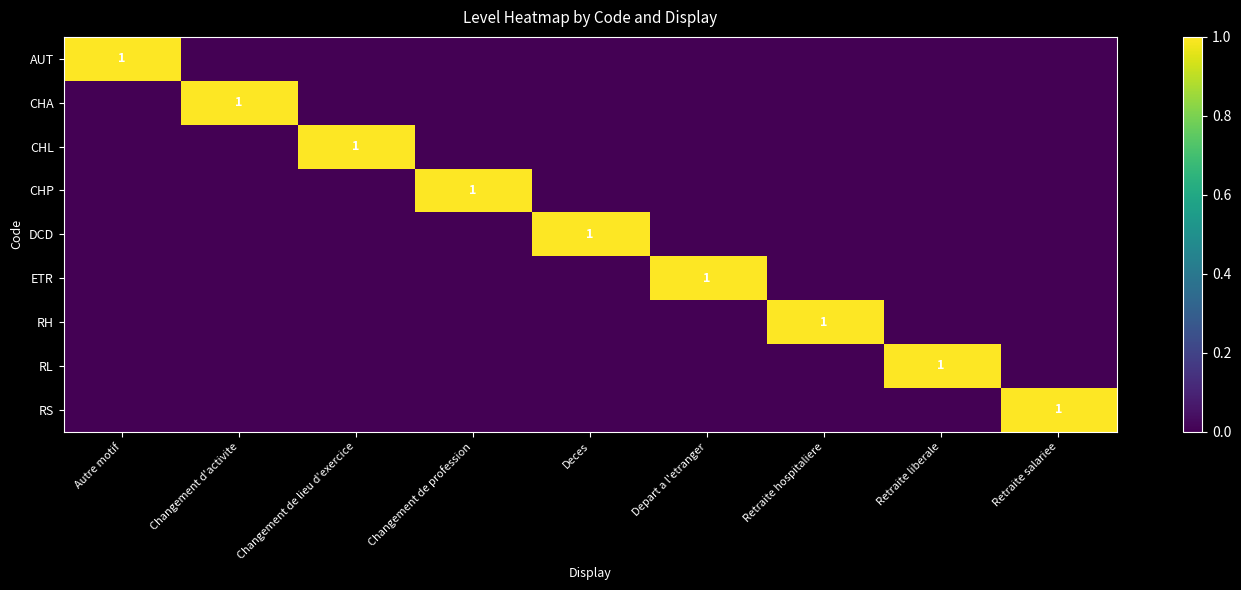

What is the difference between the highest and lowest values at Retraite hospitaliere?

1